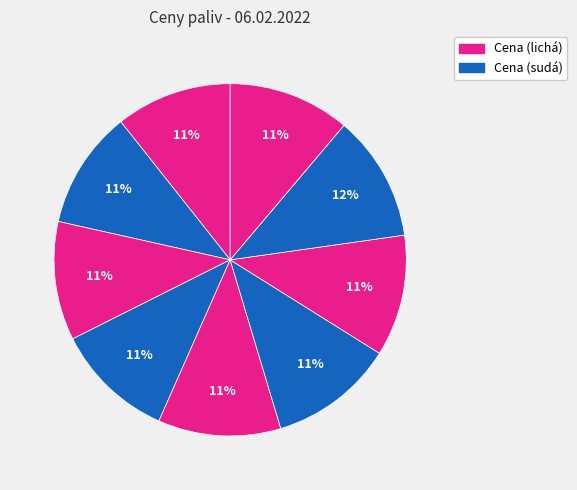

To the nearest percent, what is the difference between the largest and smallest slice percentages?

1%